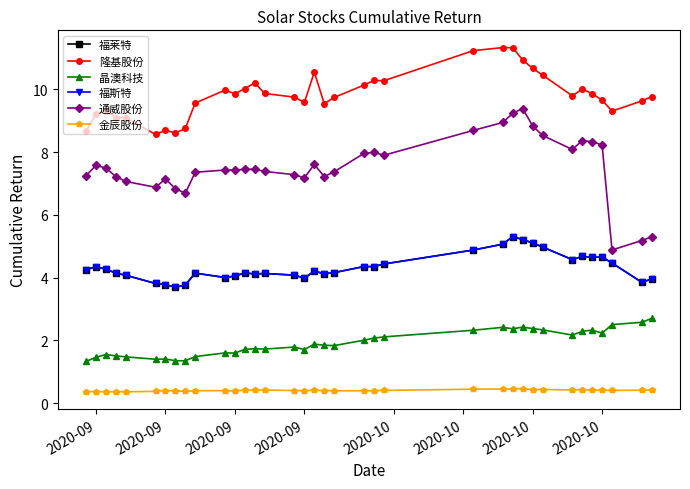

Does the chart have visible grid lines?

No